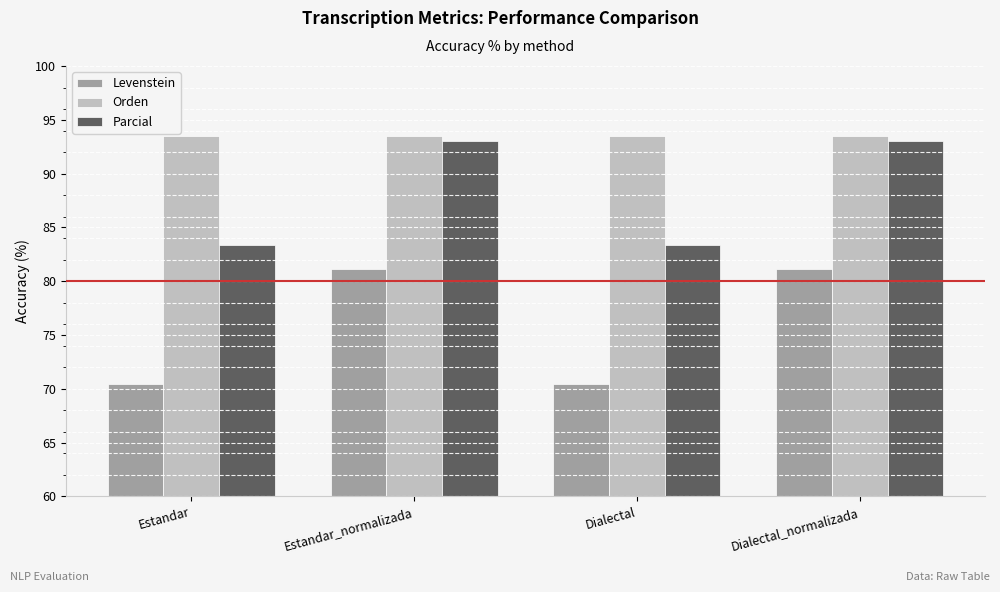

What is the lowest value of the Levenstein series?

70.5